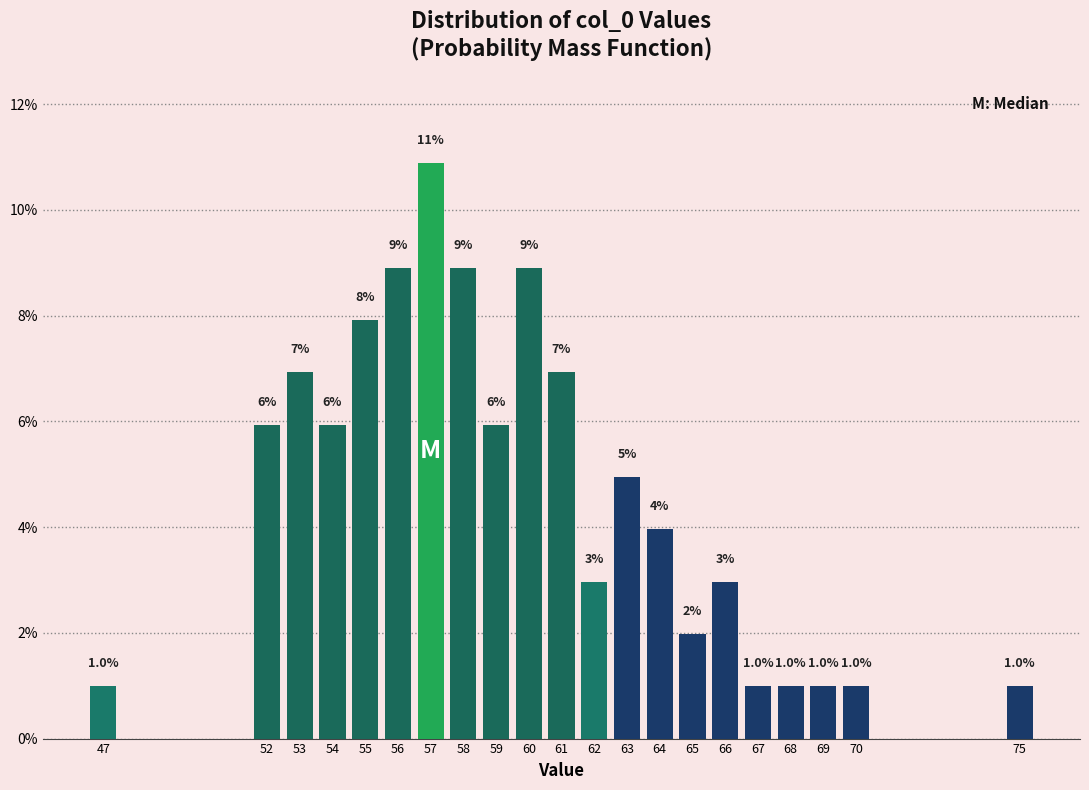

What is the value of the 10th bar from the left?

8.9